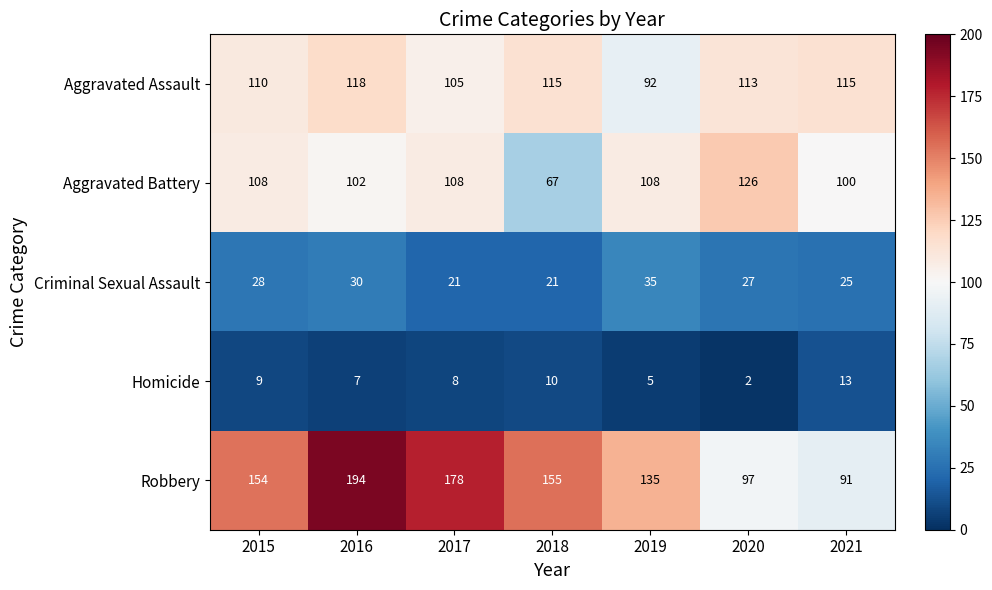

Which series has the largest total across all categories?

Robbery